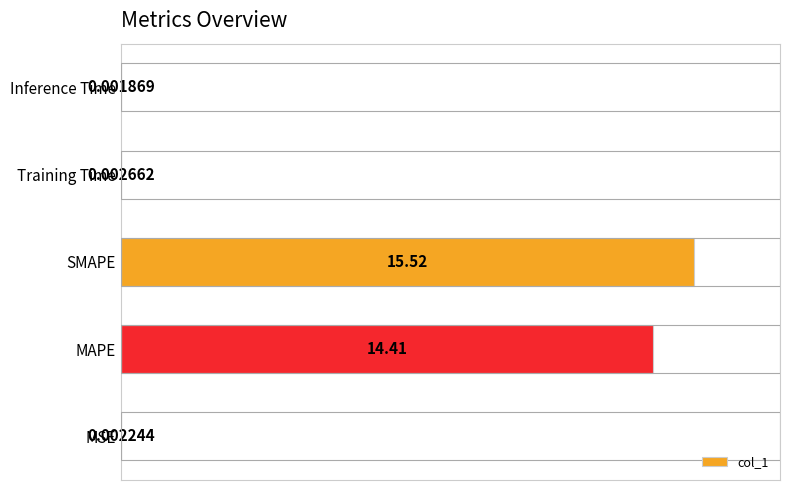

Which label corresponds to the largest value in the chart?

SMAPE